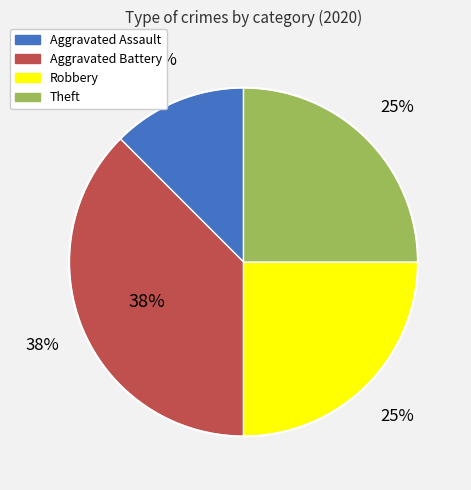

Combined, do Robbery and Aggravated Battery account for over 50%?

Yes